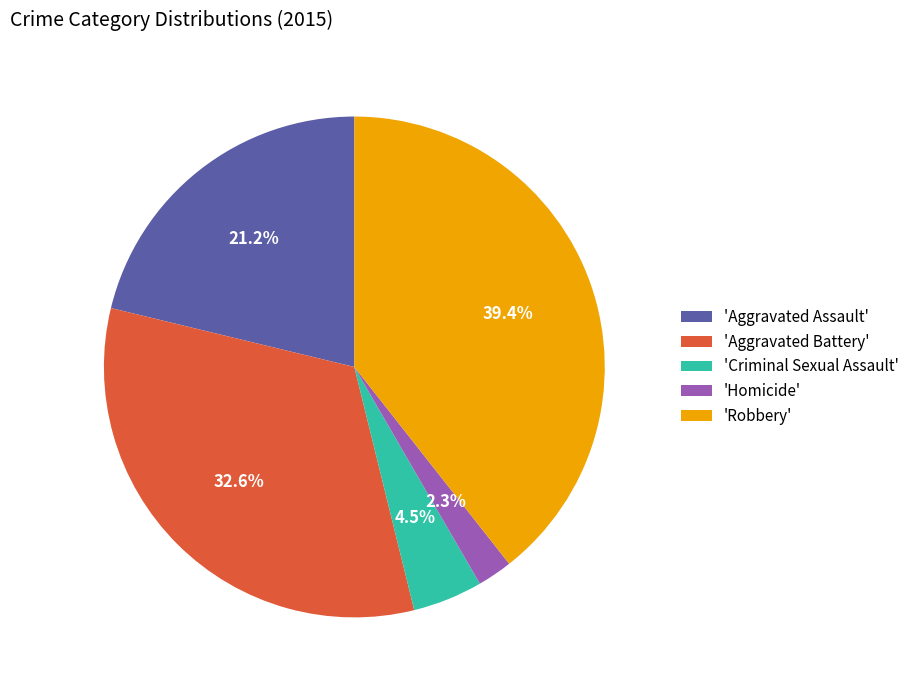

Is there a majority slice in this chart?

No